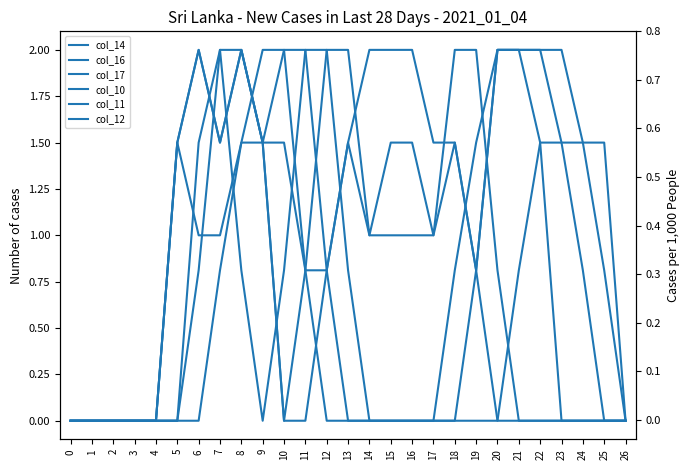

Between 0 and 22, which is larger?

22